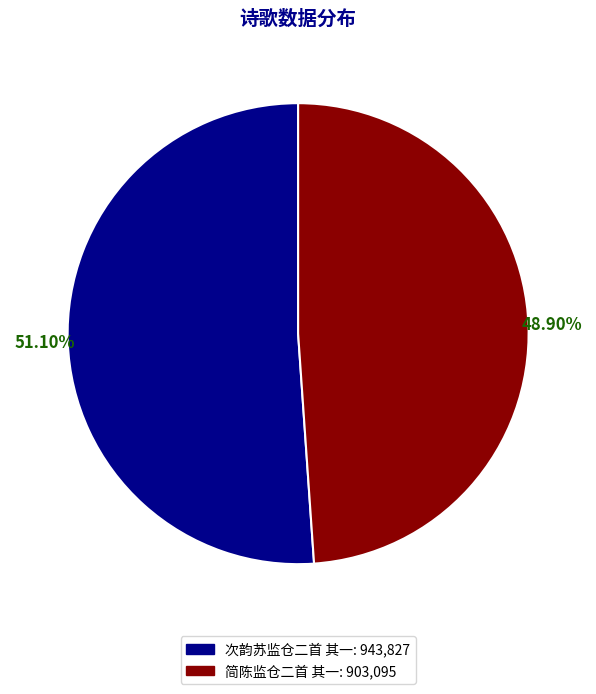

To the nearest percent, what is the difference between the largest and smallest slice percentages?

2%